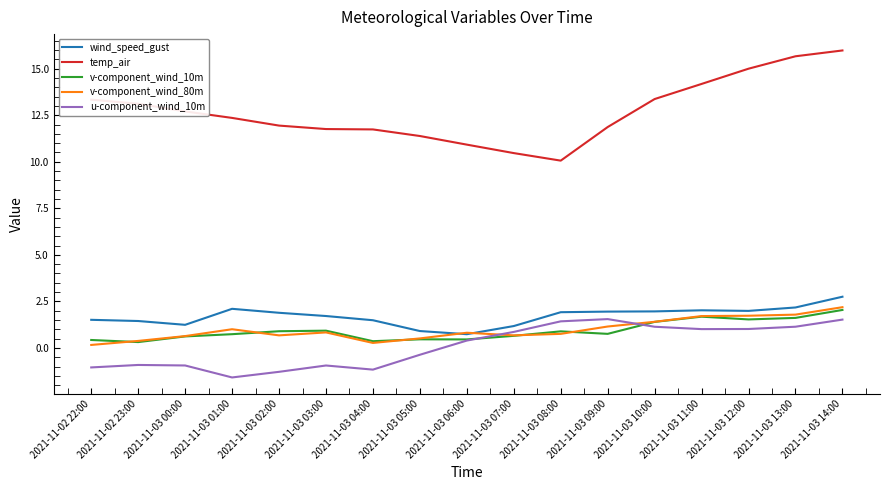

True or false: temp_air has a value of 16.9 at 2021-11-03 03:00.

False